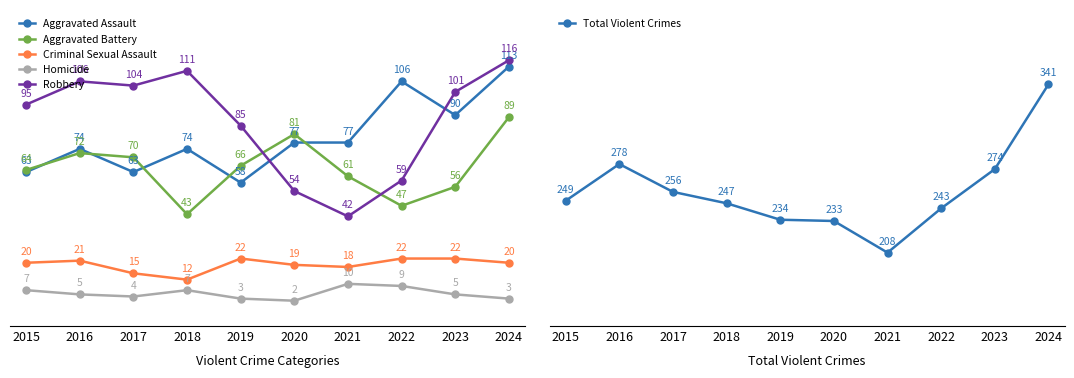

At which label does Aggravated Assault first exceed 77?

2022